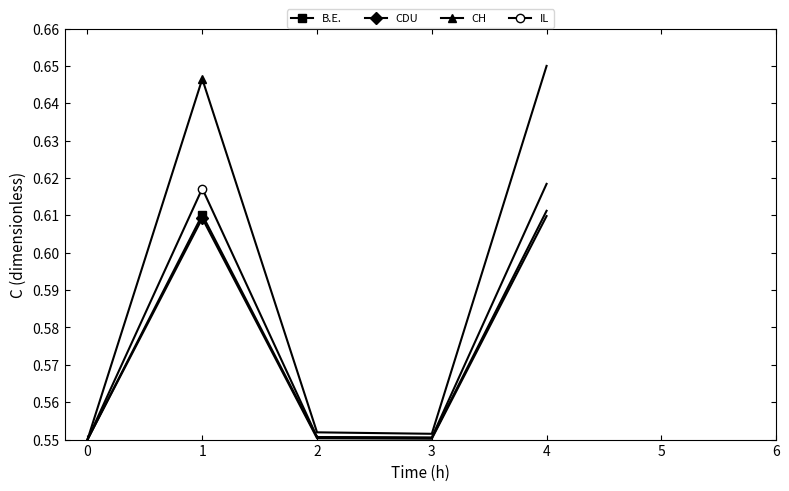

Which series has the largest range (max minus min)?

CH